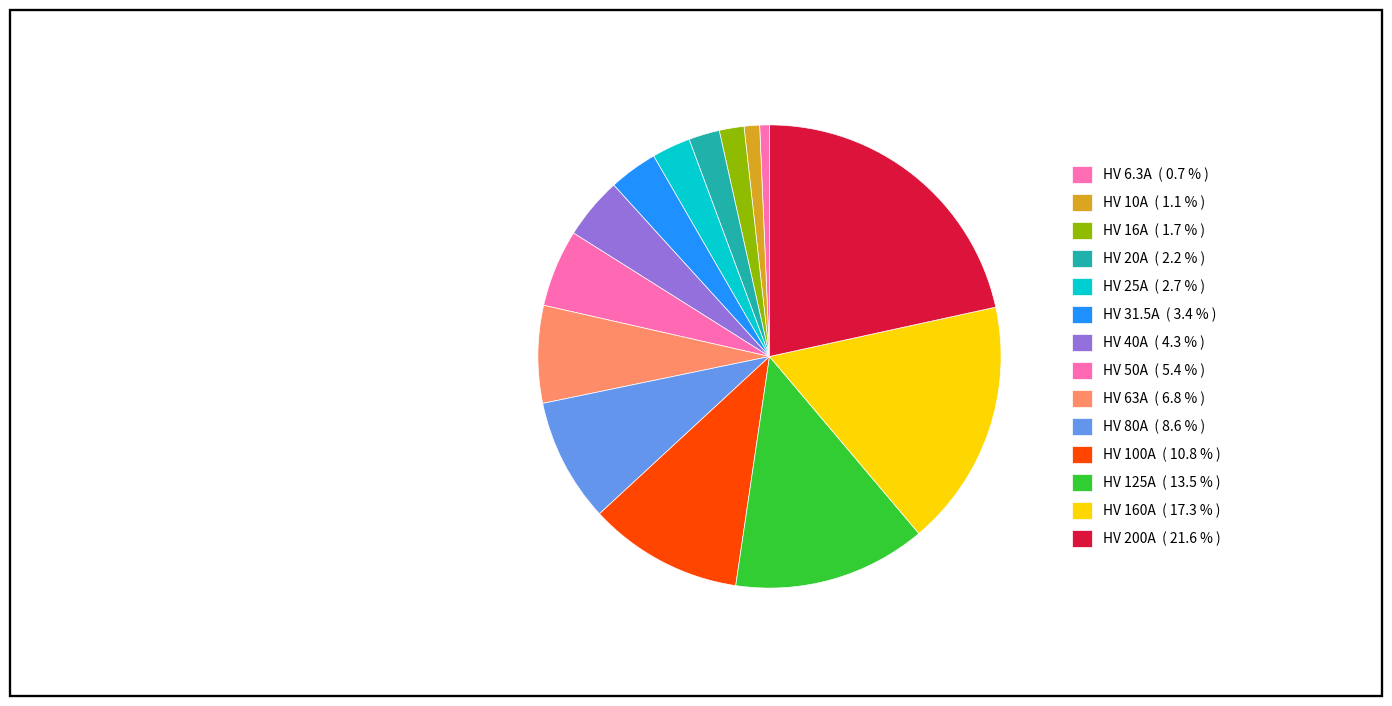

How many segments does this pie chart have?

14